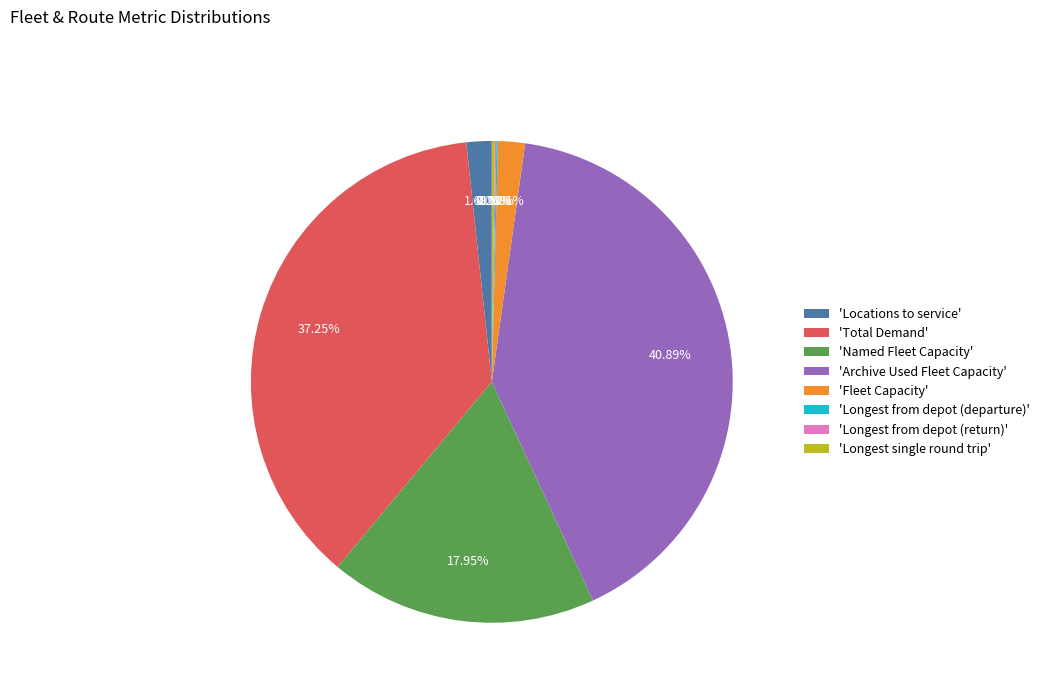

Which has a higher value, 'Named Fleet Capacity' or 'Locations to service'?

'Named Fleet Capacity'